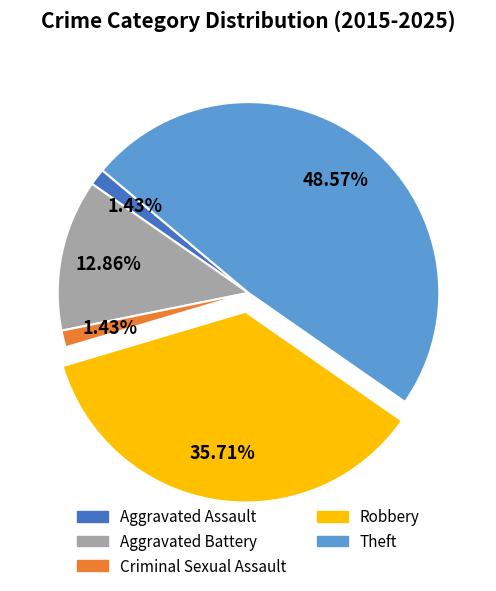

How many segments does this pie chart have?

5